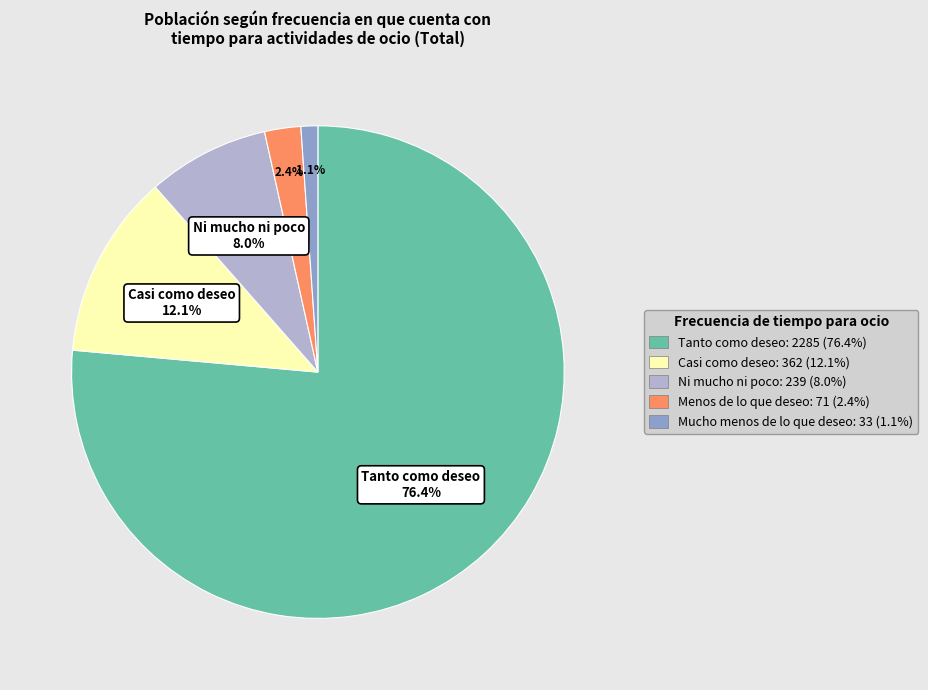

How many slices are in this pie chart?

5